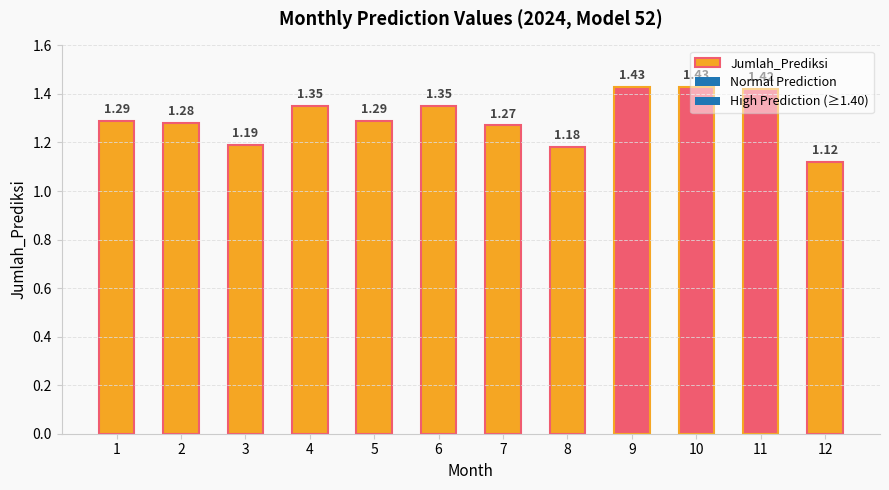

How many data points does each series have?

12